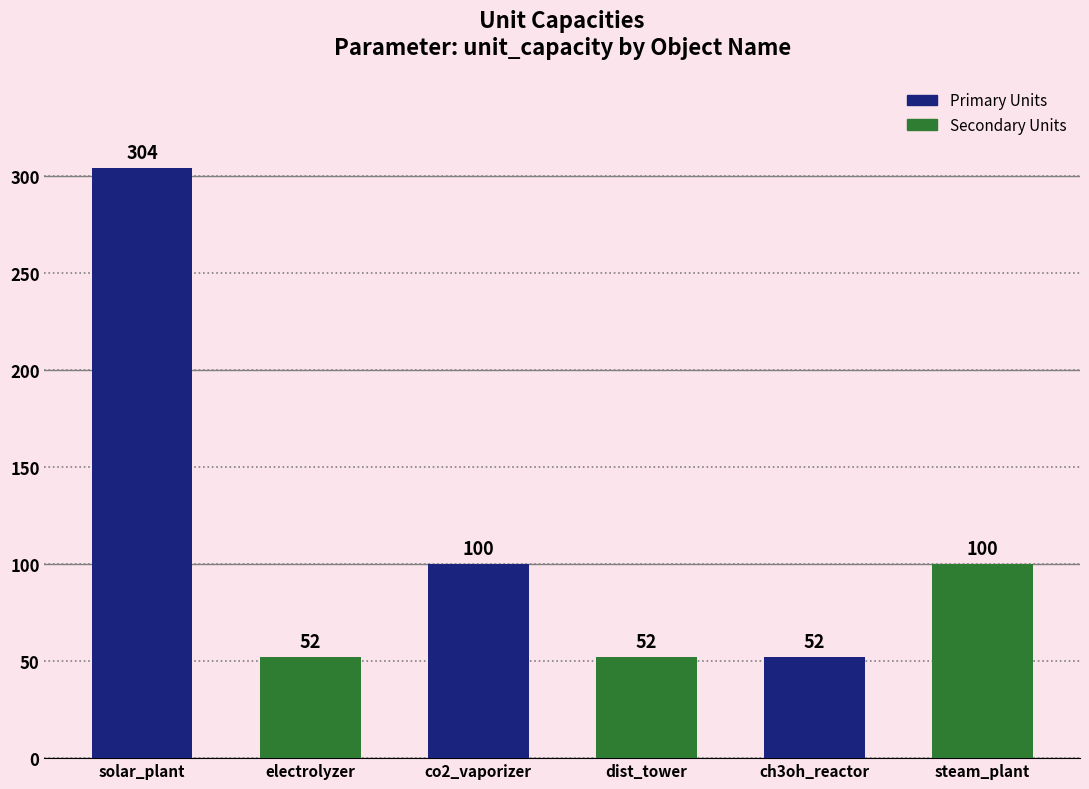

What is the ratio of the value at dist_tower to the value at steam_plant?

0.5